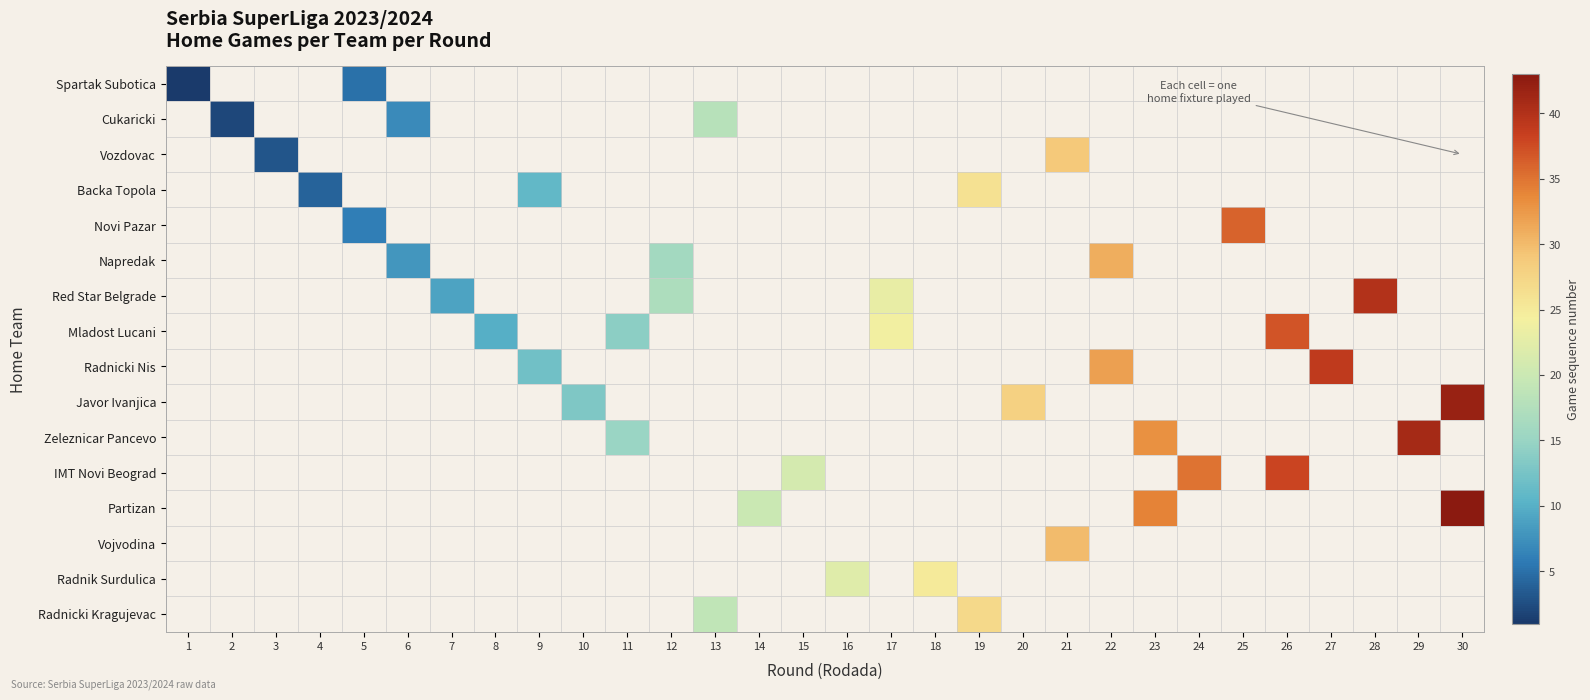

Between 14 and 17, which is larger?

17